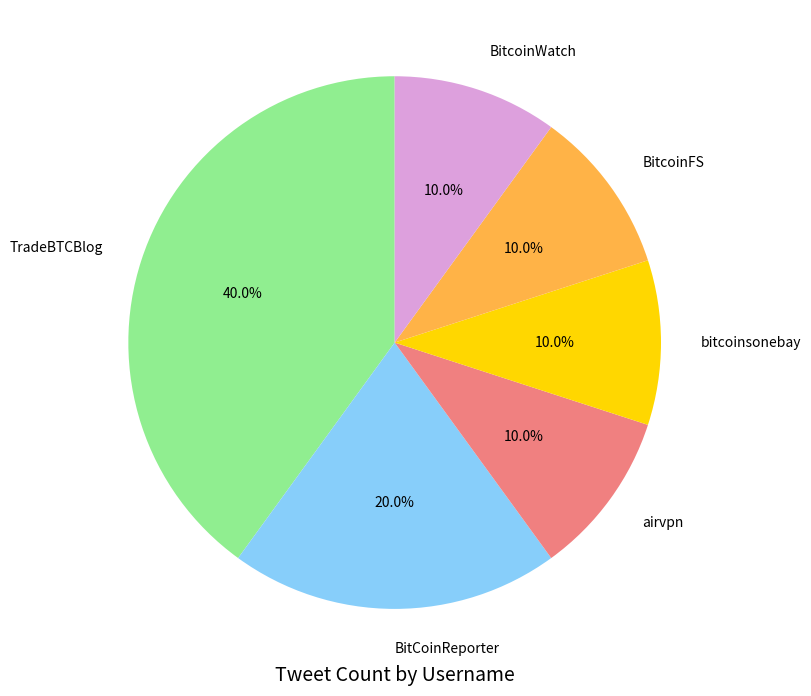

Which category has the biggest portion of the pie?

TradeBTCBlog